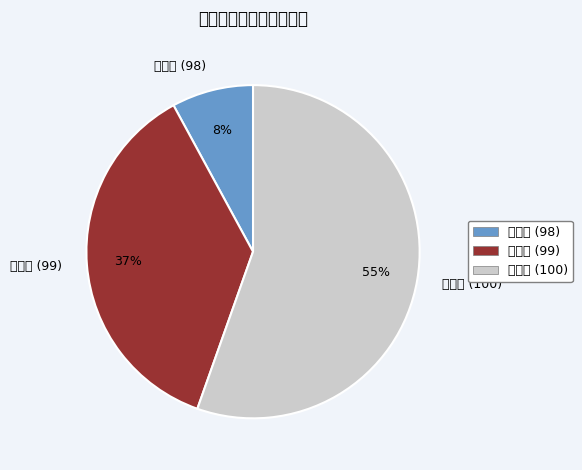

True or false: 王怡心 (99) accounts for 37% of the total.

True